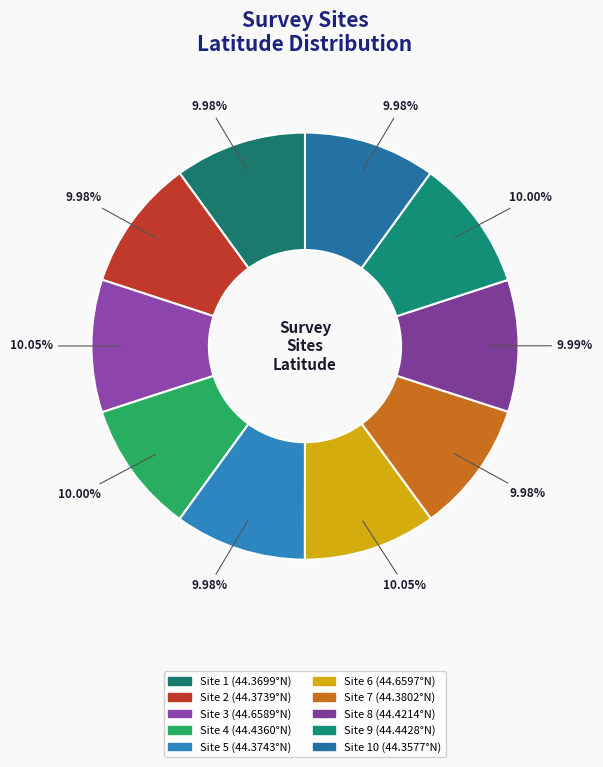

Count the number of slices in the pie.

10